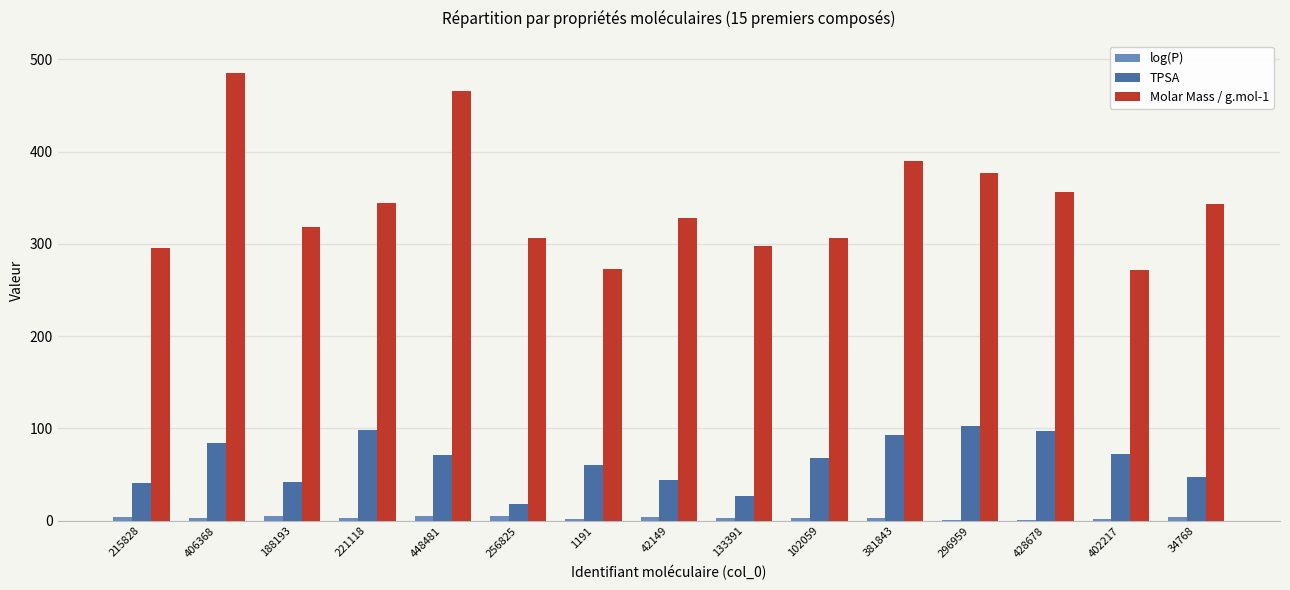

How many groups of bars are there?

15